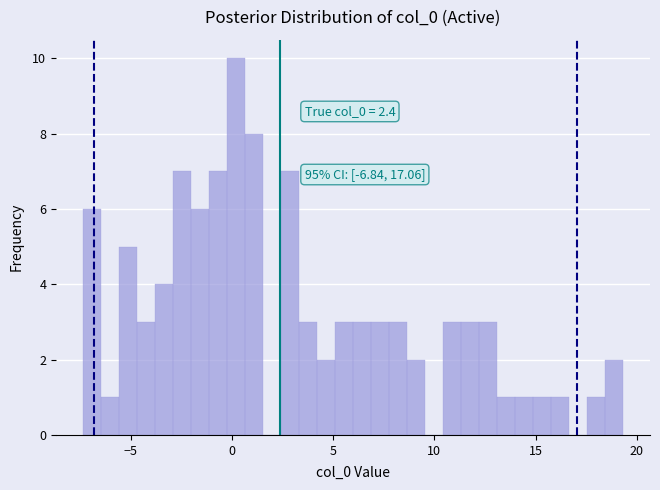

Around what value on the x-axis is the tallest bar? Give the approximate position of its centre, as read against the axis.

0.0